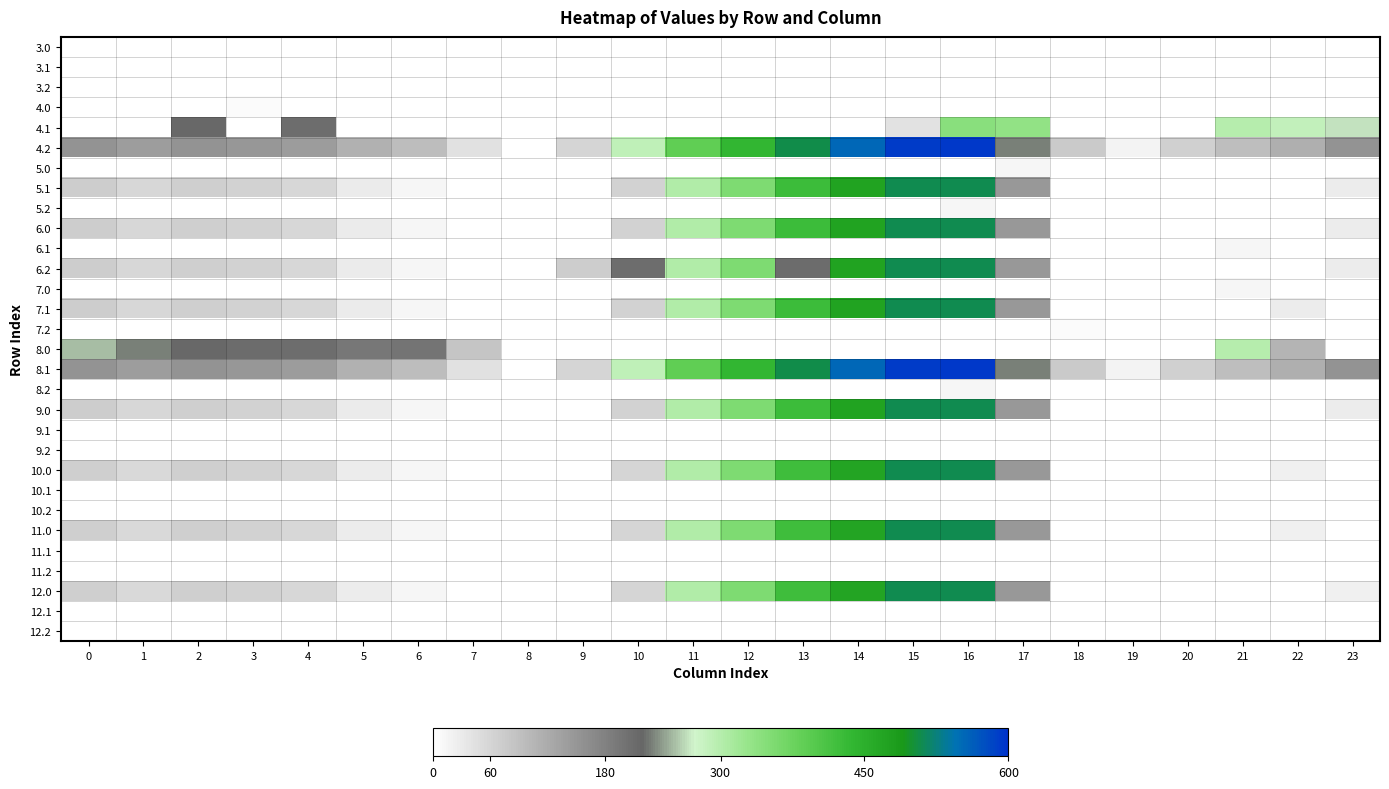

What is the difference between the highest and lowest values at 20?

66.2